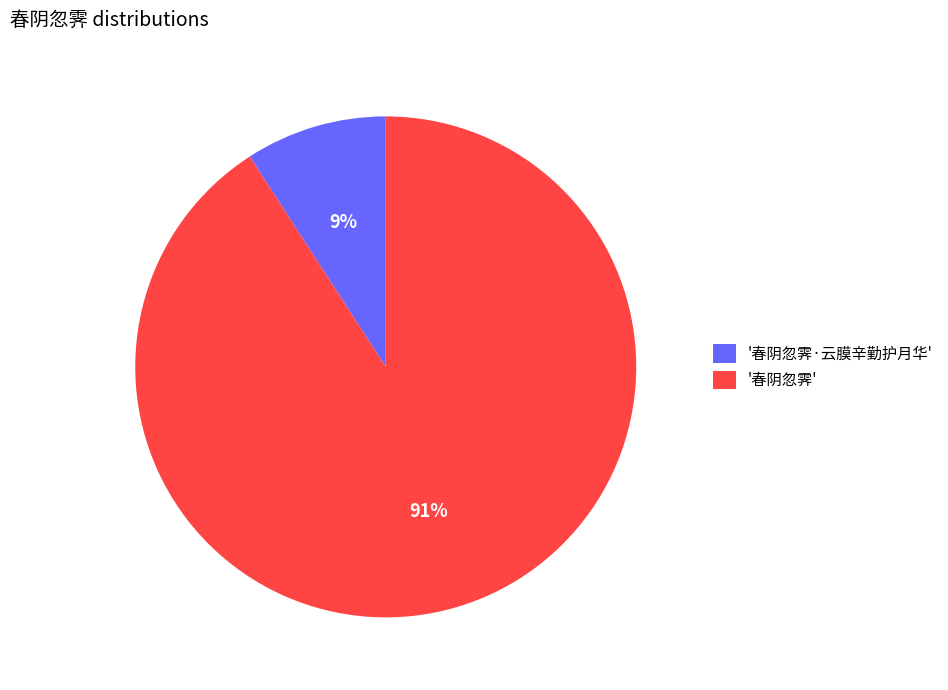

Is '春阴忽霁·云膜辛勤护月华' the majority of the pie?

No